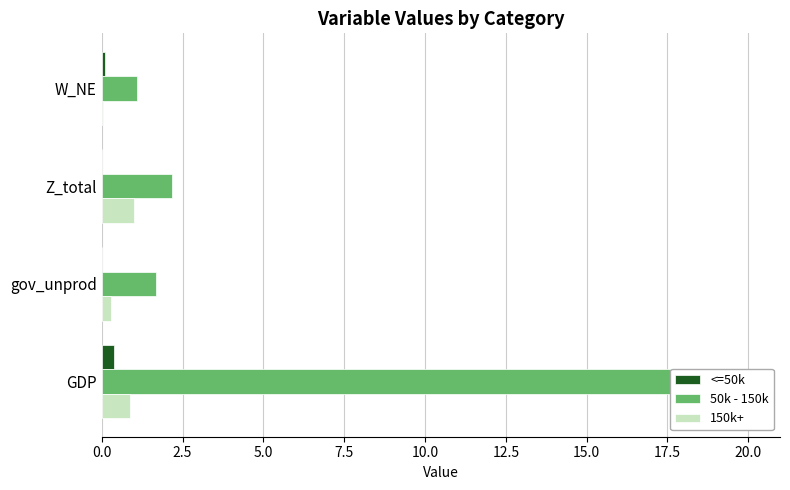

How many data points in 50k - 150k are less than 2?

2